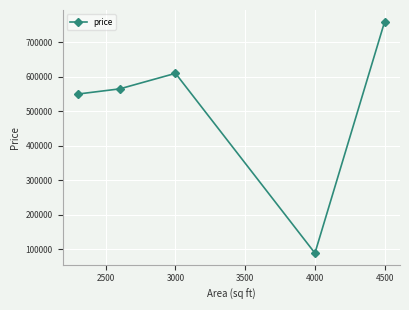

What is the value of the 1st point from the left?

550000